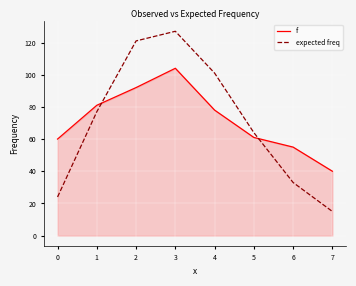

At which label does expected freq reach its minimum?

7